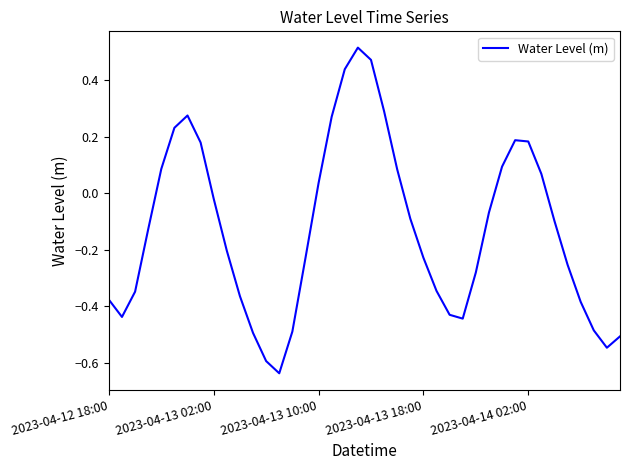

What is the difference between the maximum and minimum values?

1.2